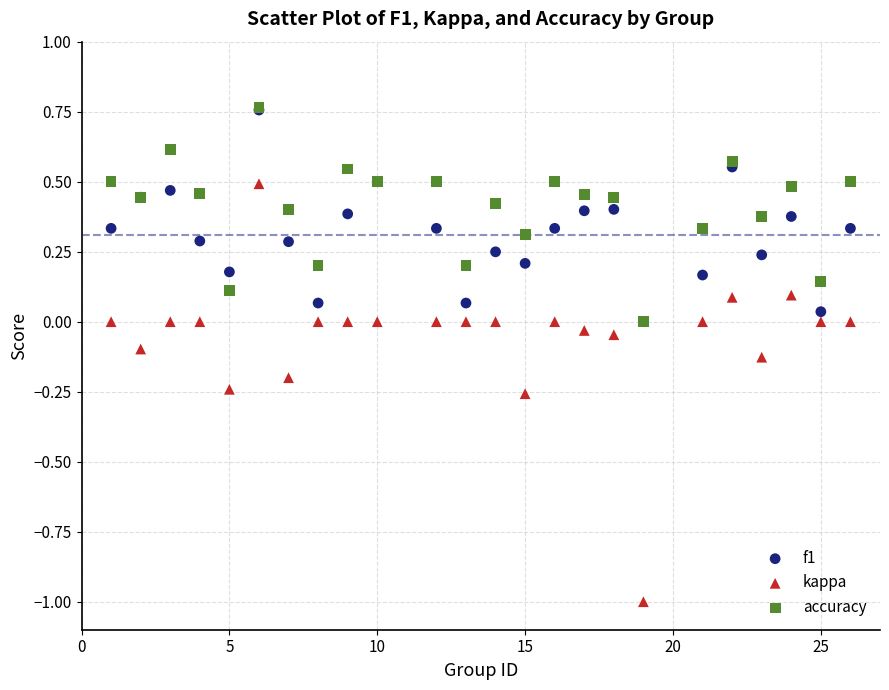

What are all the series names shown in the legend?

f1, kappa, accuracy